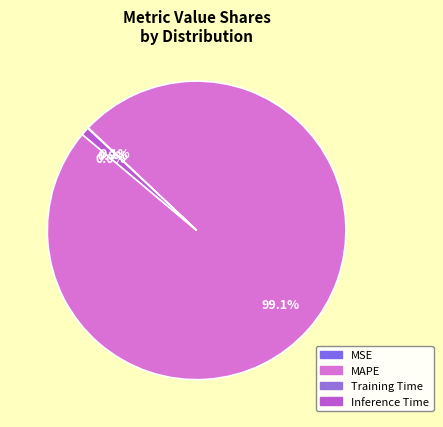

To the nearest percent, what portion does Inference Time represent?

1%